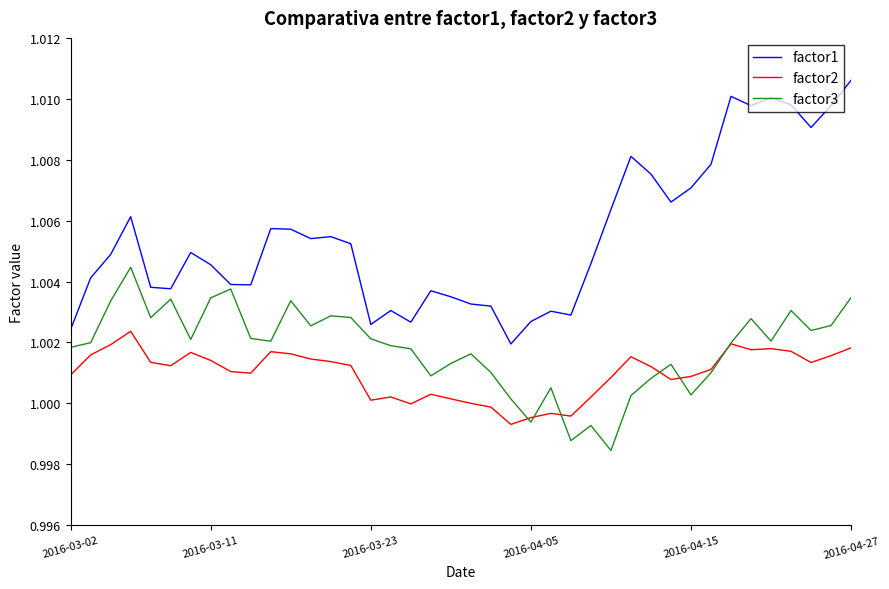

Does the chart have visible grid lines?

No